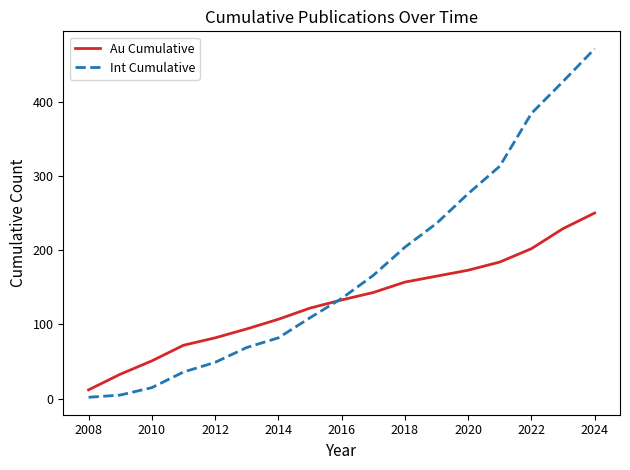

Which series has the widest spread of values?

Int Cumulative